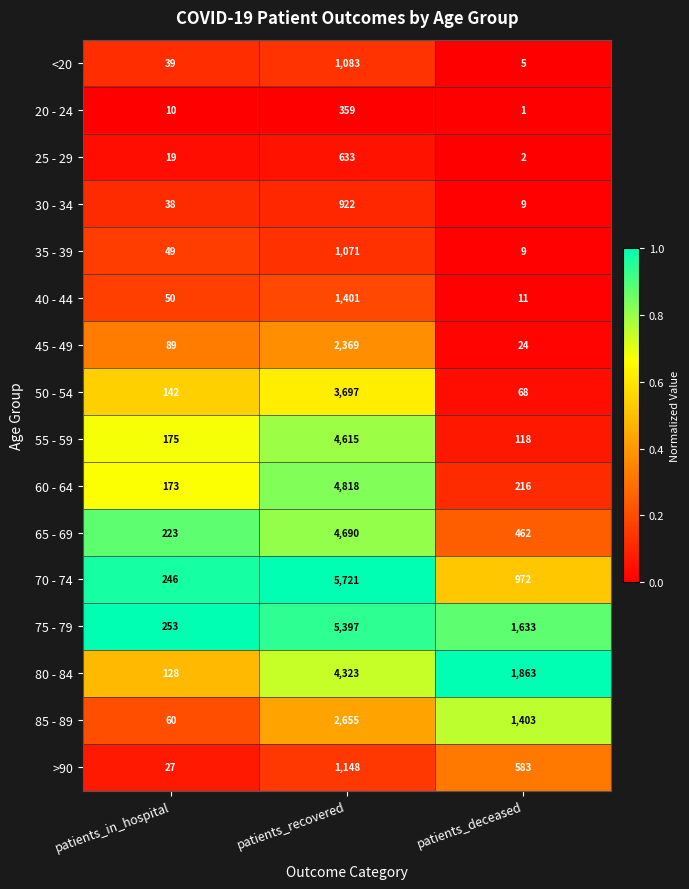

At patients_recovered, list the series in order from smallest to largest.

20 - 24, 25 - 29, 30 - 34, 35 - 39, <20, >90, 40 - 44, 45 - 49, 85 - 89, 50 - 54, 80 - 84, 55 - 59, 65 - 69, 60 - 64, 75 - 79, 70 - 74